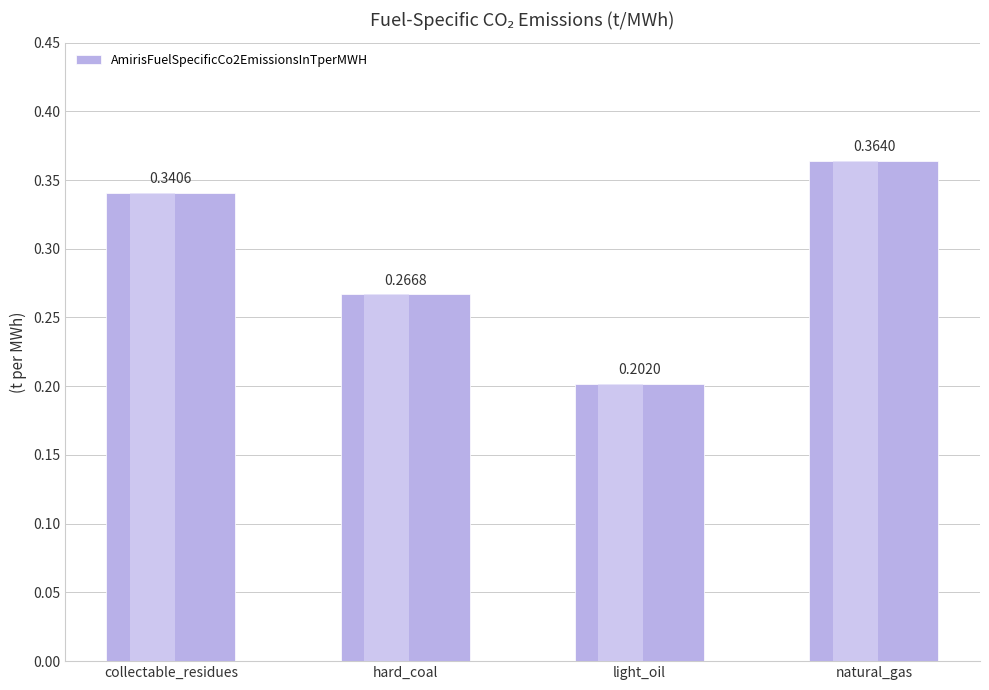

List the labels in order of value, largest first.

natural_gas, collectable_residues, hard_coal, light_oil